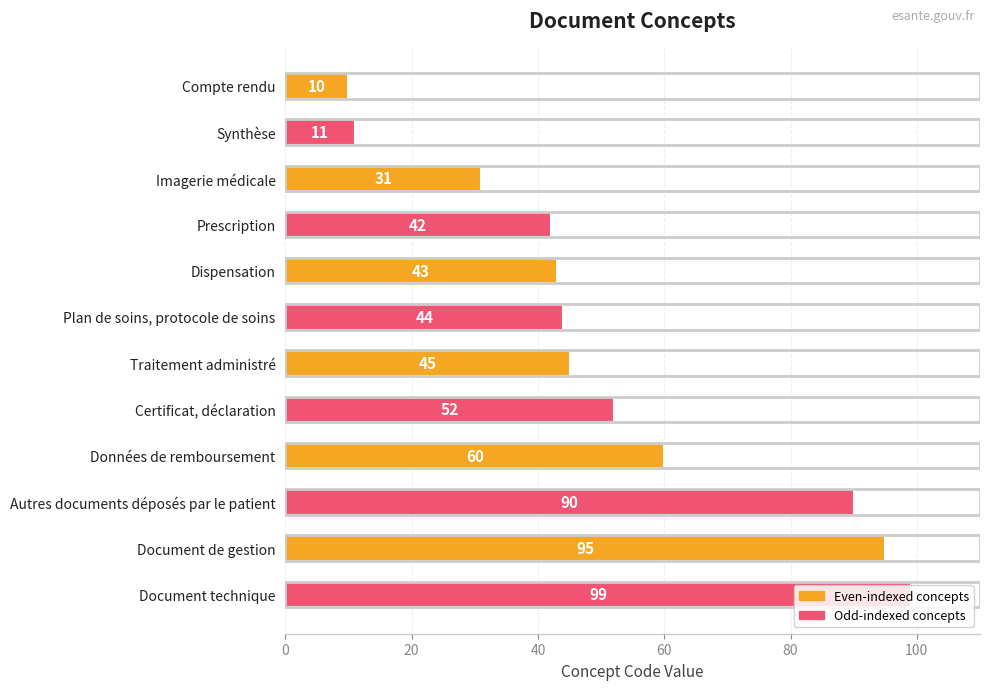

How many data points are less than 45?

6